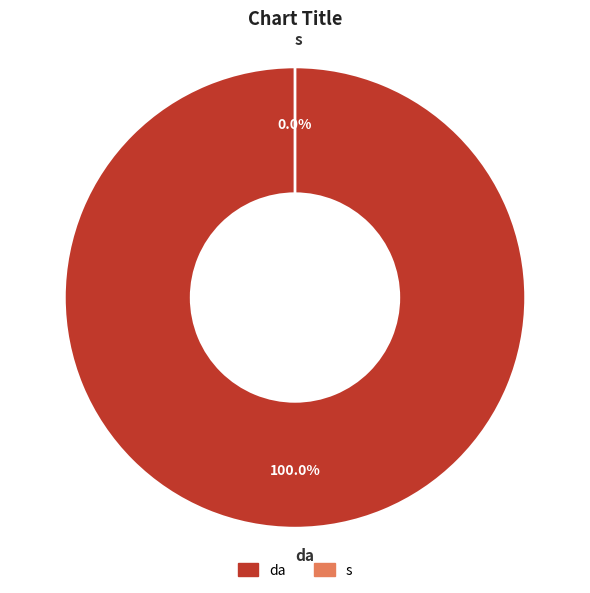

What percentage do da and s together represent?

100.0%